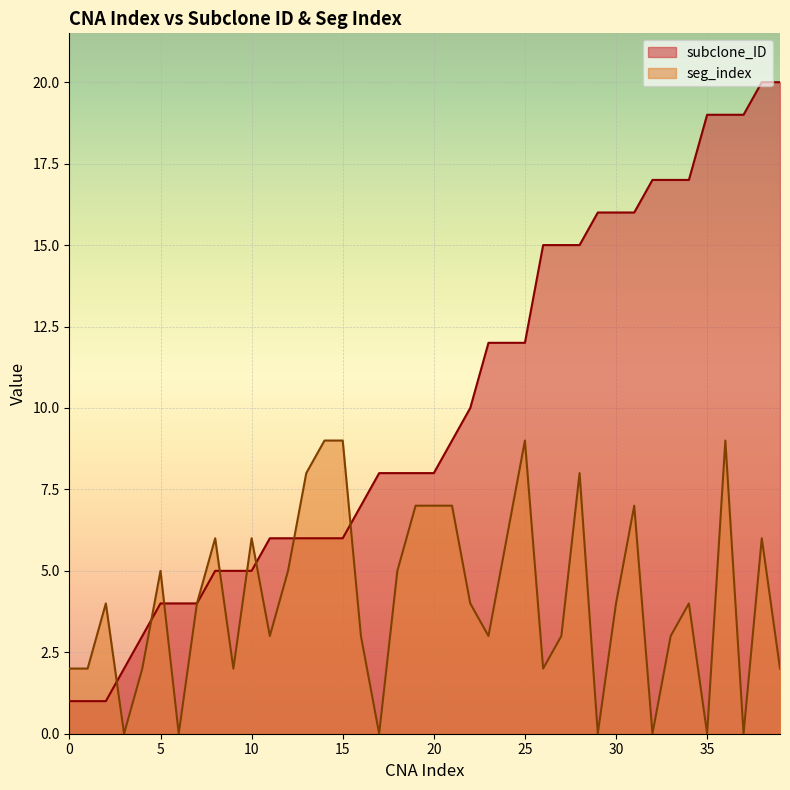

Is the value of subclone_ID at 1 greater than the value of seg_index at 22?

No